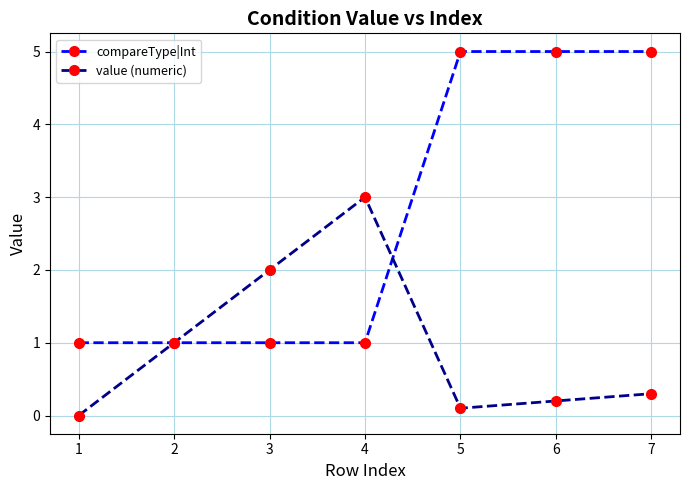

Reading left to right, what are all the values shown in this chart?

compareType|Int: 1.0	1.0	1.0	1.0	5.0	5.0	5.0
value (numeric): 0.0	1.0	2.0	3.0	0.1	0.2	0.3